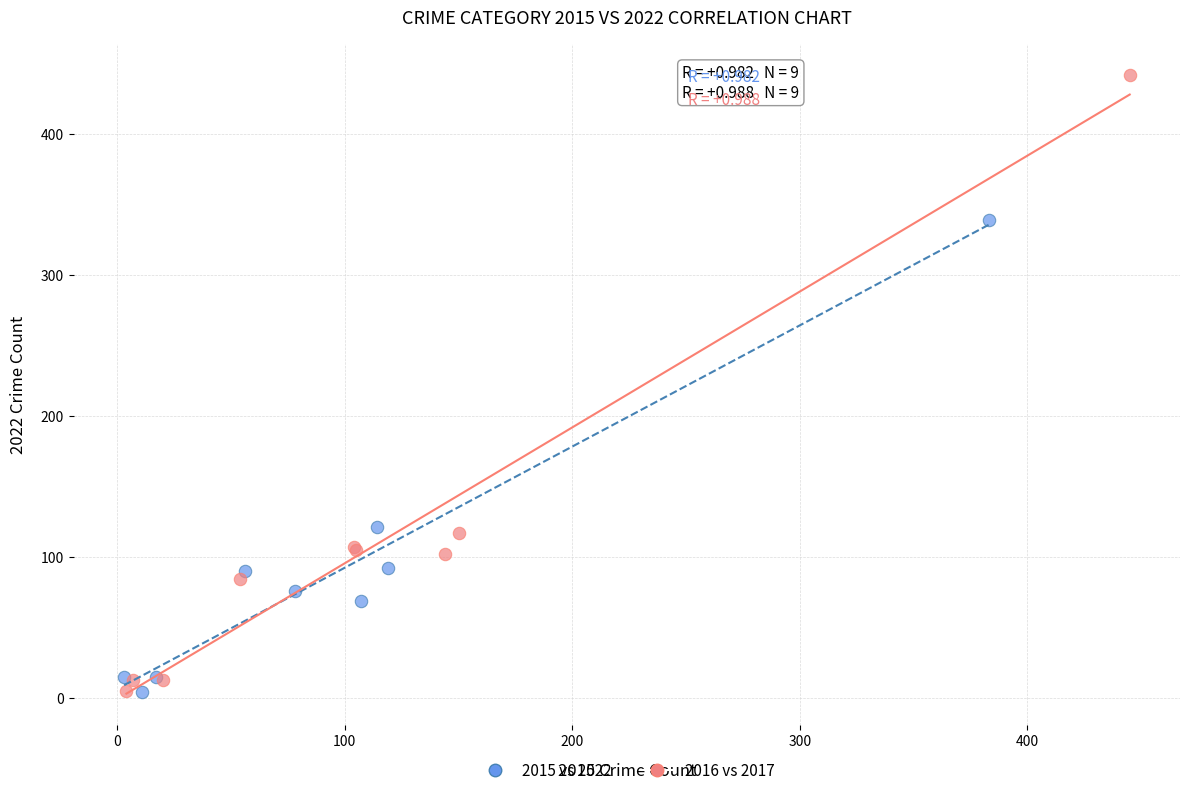

Which series has the largest Y range (max minus min)?

2016 vs 2017